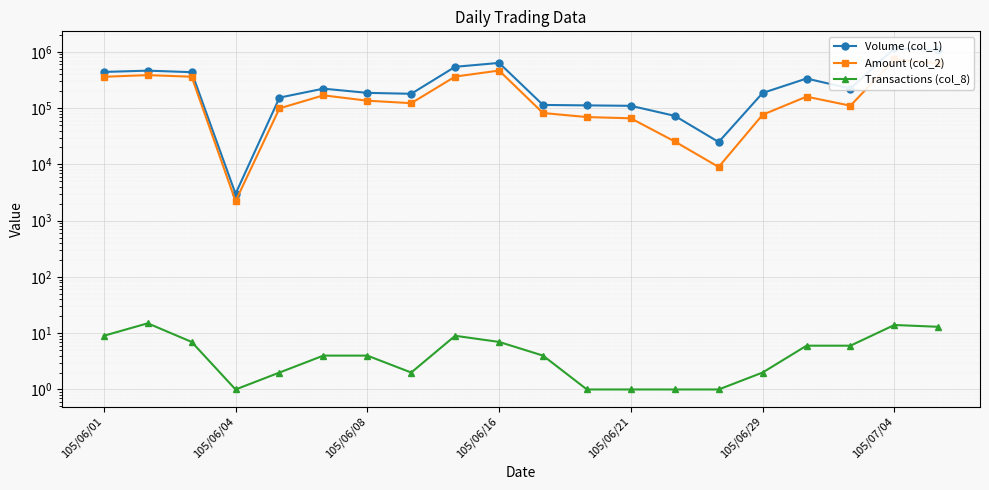

What is the difference between the maximum and second lowest values in the Amount (col_2) series?

723350